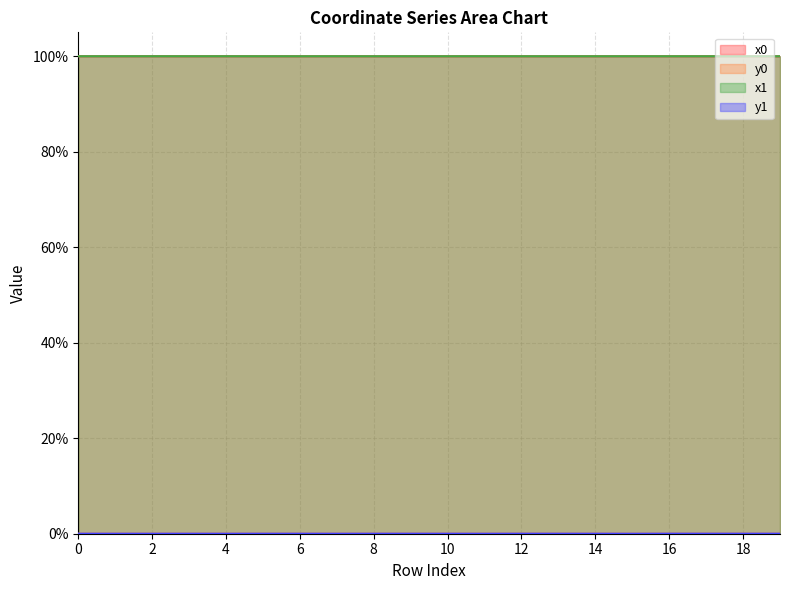

Where do x0 and x1 first cross each other?

1 and 2